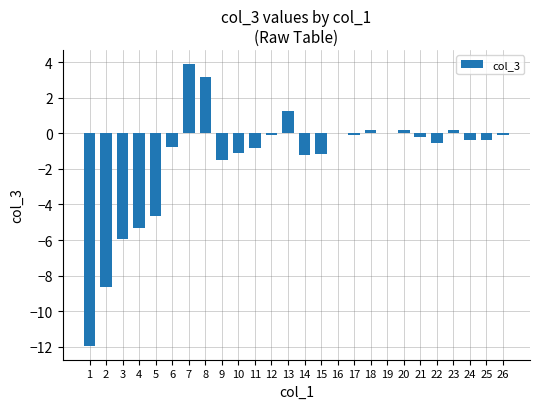

What is the sum of all values?

-35.9